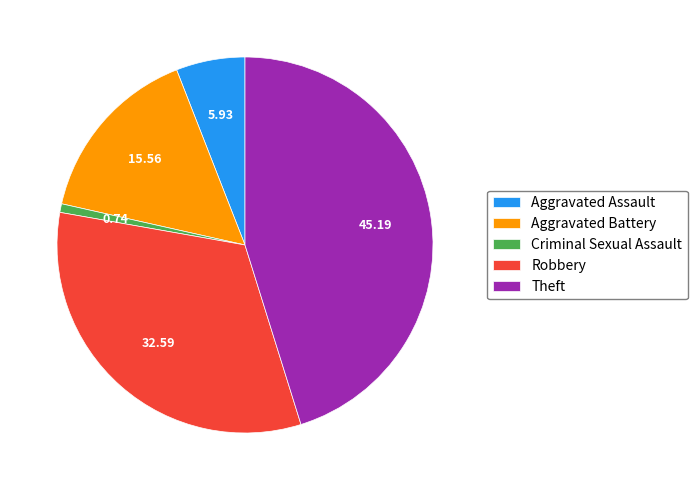

Which has a higher value, Aggravated Battery or Criminal Sexual Assault?

Aggravated Battery